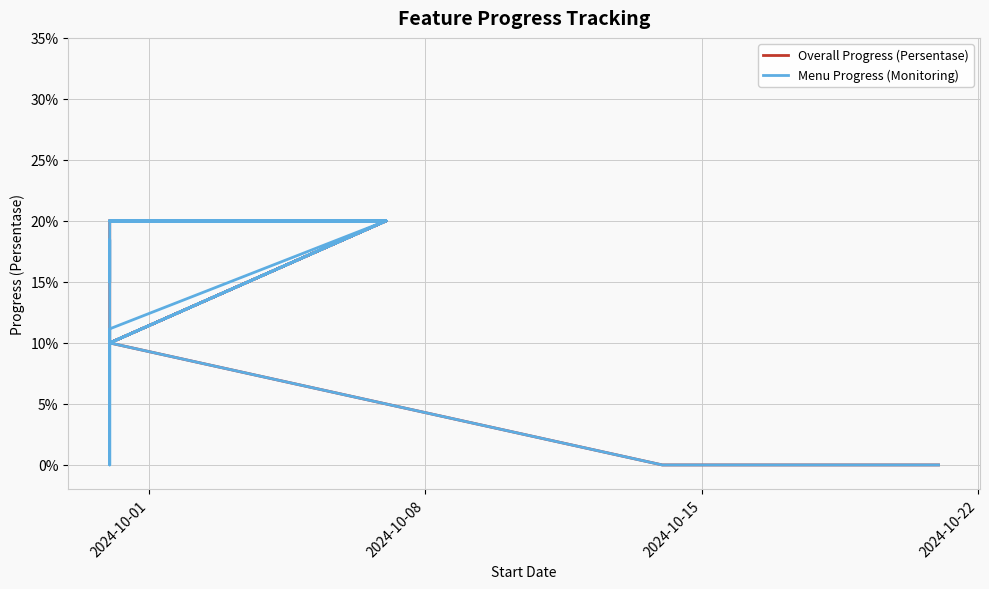

How many interior local valleys does the Menu Progress (Monitoring) series have?

3